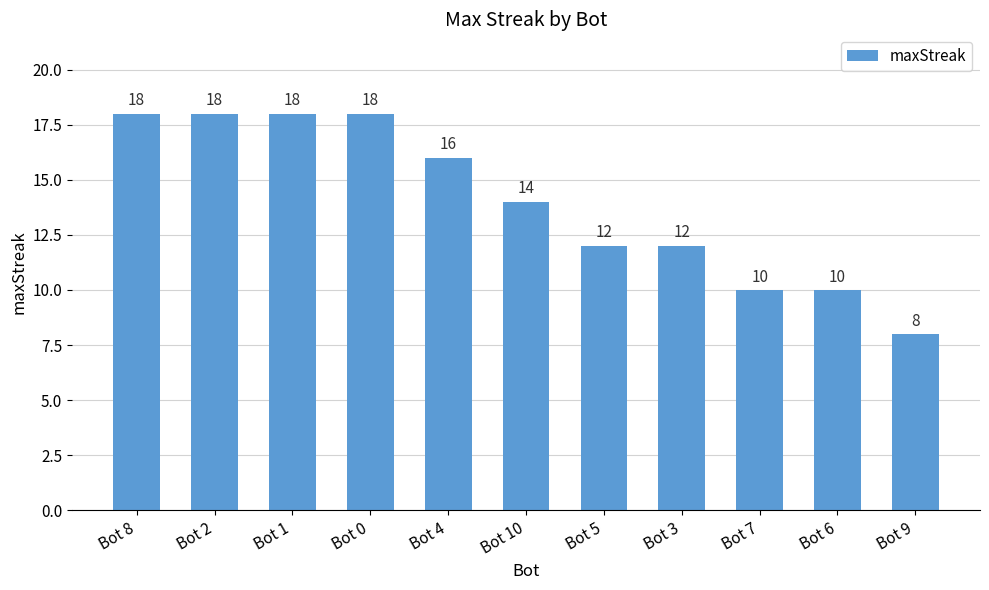

How many series are shown in this chart?

1